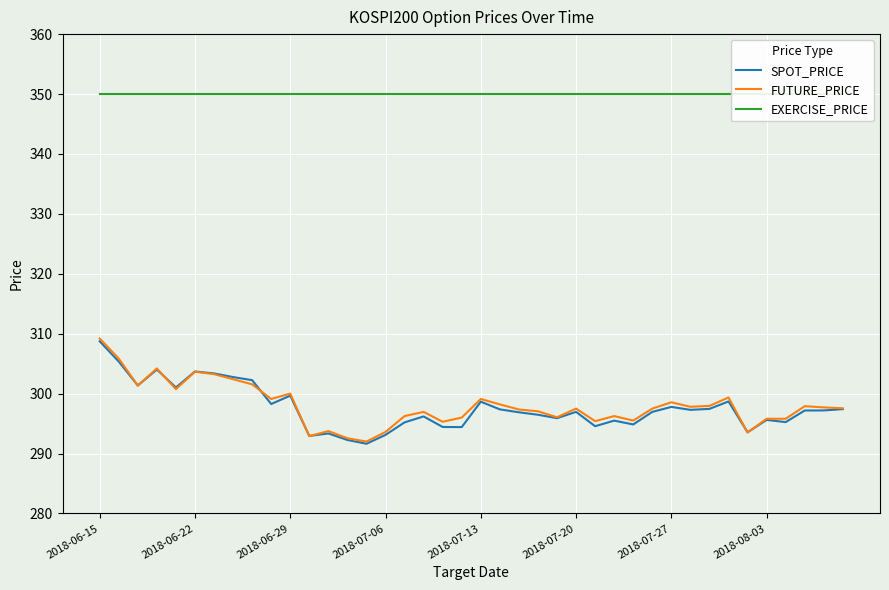

What is the maximum value for FUTURE_PRICE?

309.2